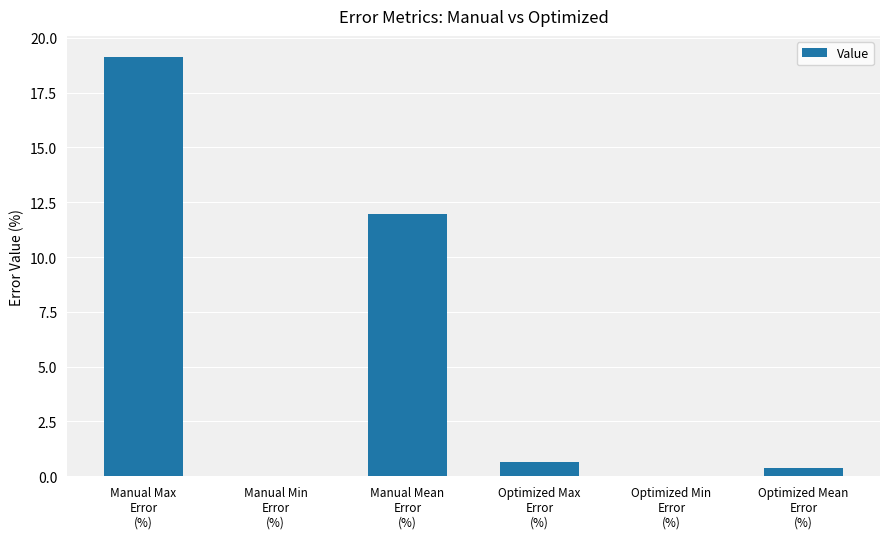

Reading left to right, what are all the values shown in this chart?

19.1	0.0	12.0	0.7	0.0	0.4